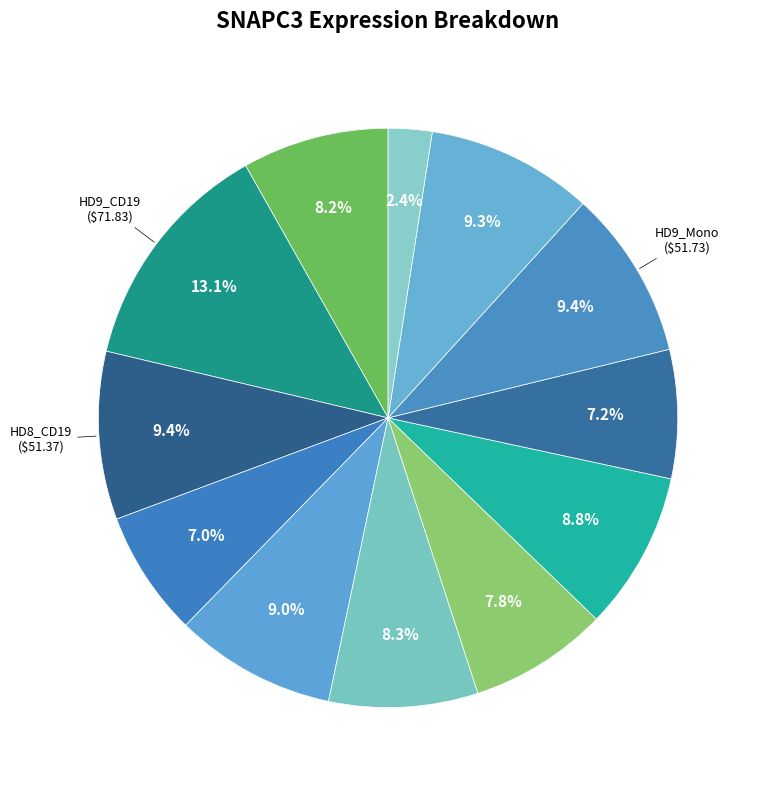

Rank the categories by value from lowest to highest.

HD7_Neu, HD7_CD3, HD8_CD34, HD7_CD34, HD7_CD19, HD8_CD3, HD9_CD34, HD9_CD3, HD8_Mono, HD8_CD19, HD9_Mono, HD9_CD19